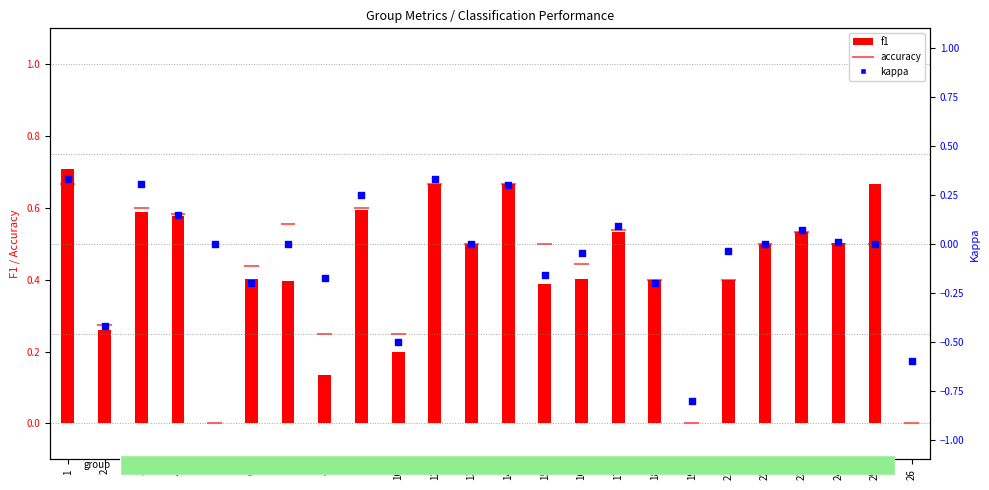

At which category is the sum across all series the highest?

1